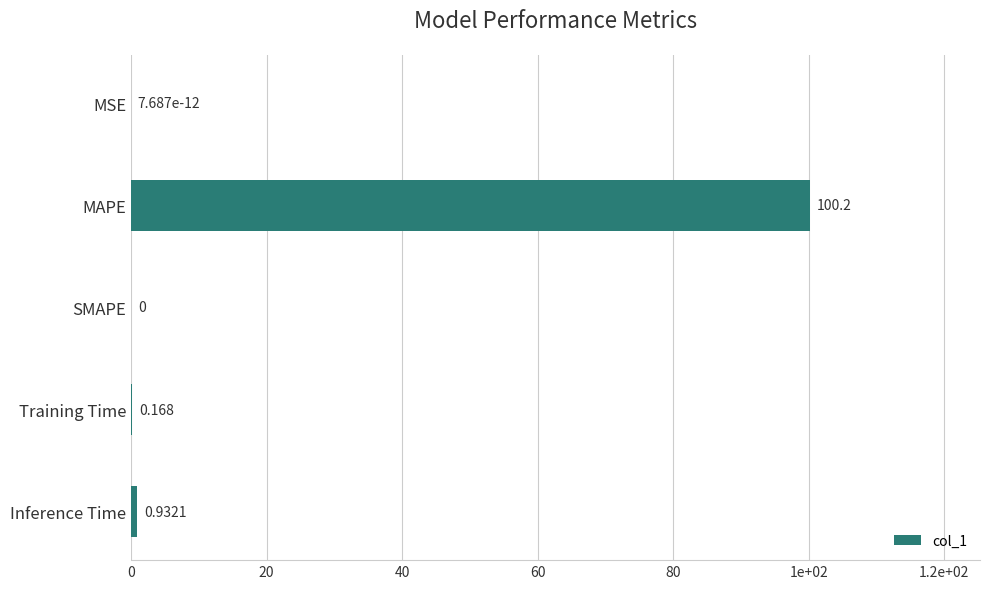

Which category has the highest value across all series?

MAPE